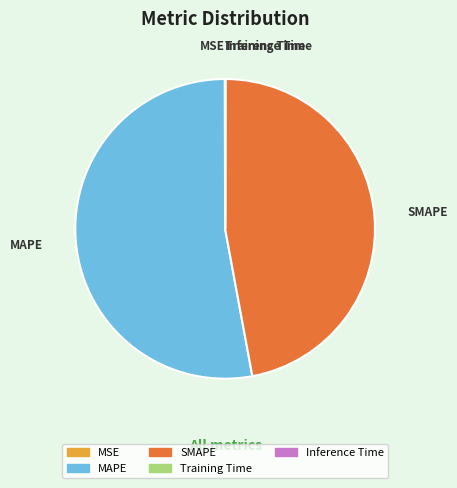

Which category has the biggest portion of the pie?

MAPE